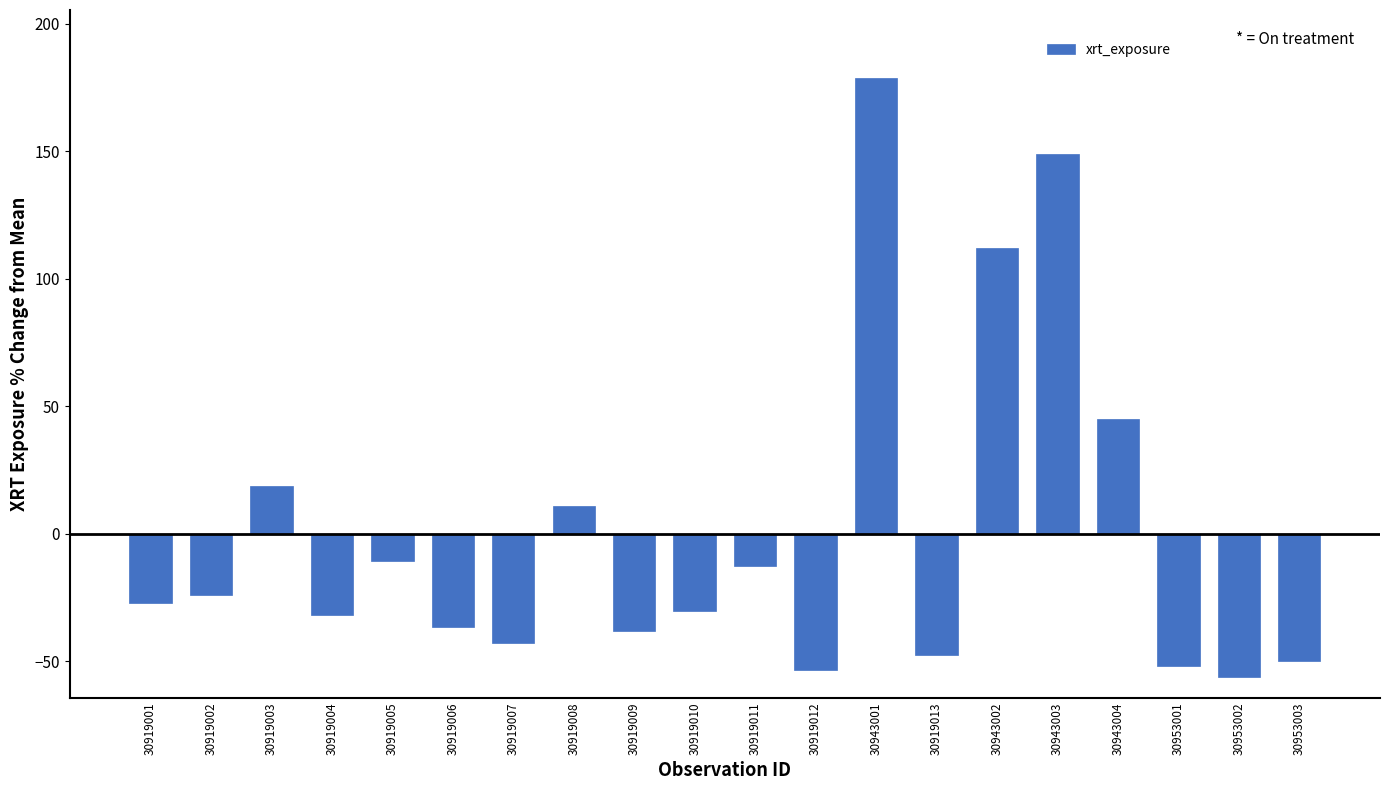

Reading left to right, list all the values displayed in this chart.

30919001=-27.4	30919002=-24.0	30919003=18.8	30919004=-31.9	30919005=-10.8	30919006=-36.7	30919007=-43.0	30919008=10.7	30919009=-38.3	30919010=-30.5	30919011=-12.8	30919012=-53.7	30943001=178.7	30919013=-47.8	30943002=112.2	30943003=149.0	30943004=45.0	30953001=-51.8	30953002=-56.1	30953003=-50.0